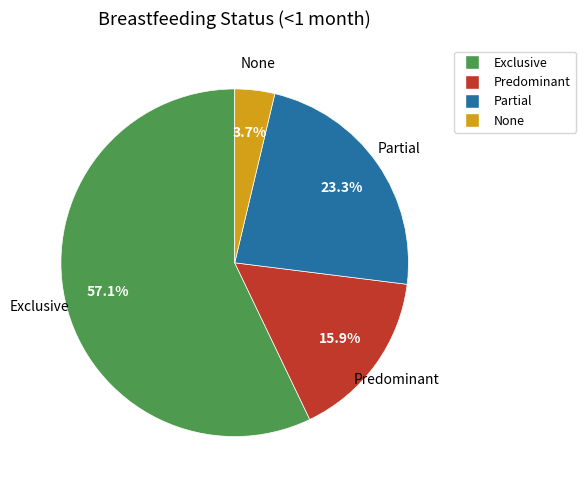

The Partial slice represents 23% of the pie. True or false?

True